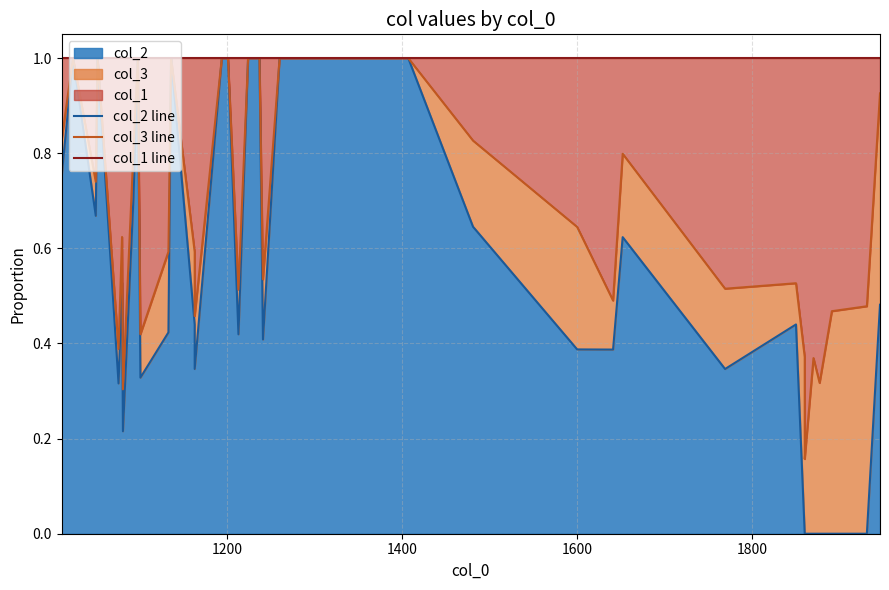

True or false: col_1 line and col_2 line intersect in this chart.

False